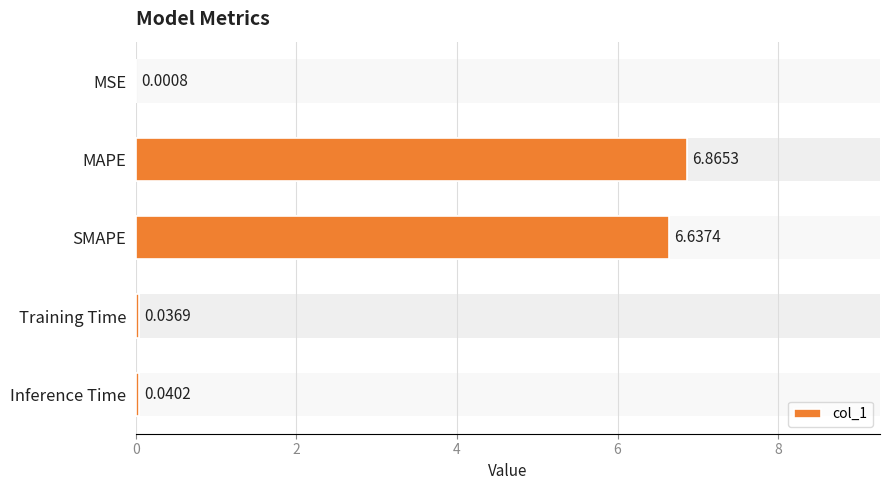

The value at SMAPE is 1.9. True or false?

False